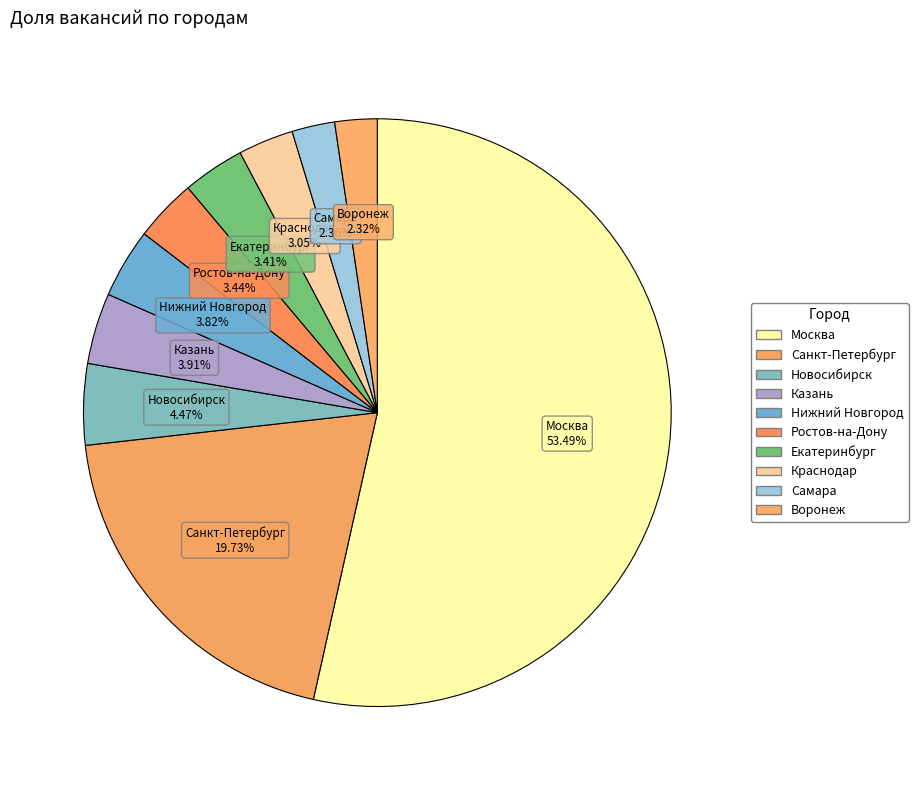

Rank the categories by value from highest to lowest.

Москва, Санкт-Петербург, Новосибирск, Казань, Нижний Новгород, Ростов-на-Дону, Екатеринбург, Краснодар, Самара, Воронеж